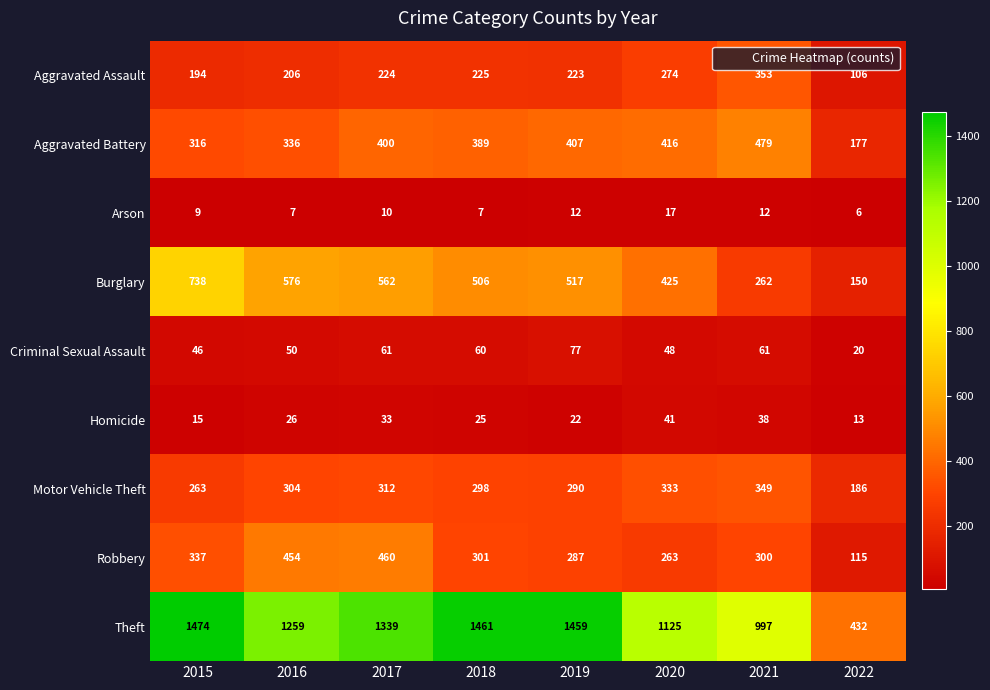

Between 2016 and 2017, which series saw the biggest shift?

Theft